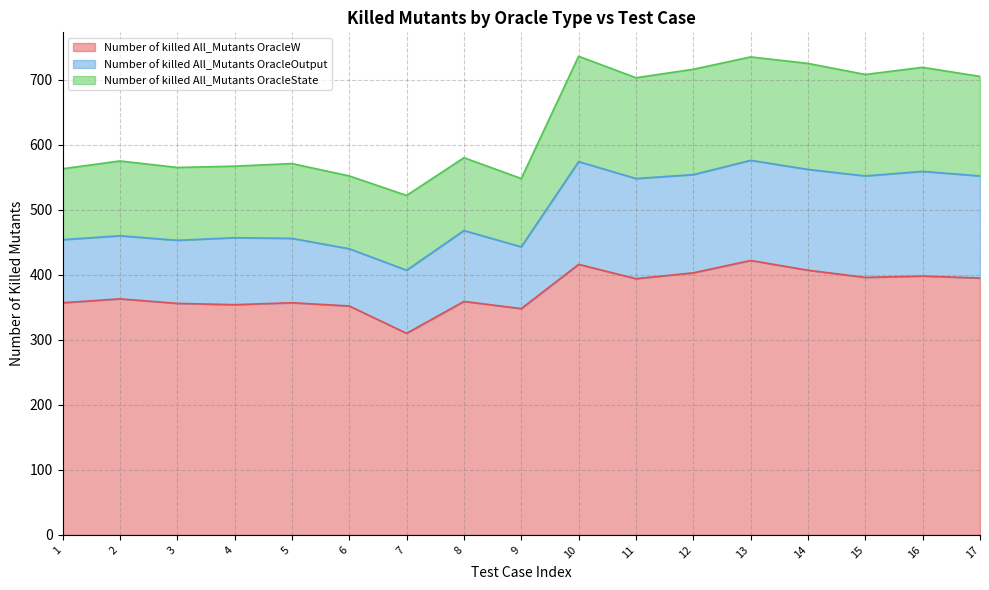

At which label is Number of killed All_Mutants OracleW closest to 366?

2